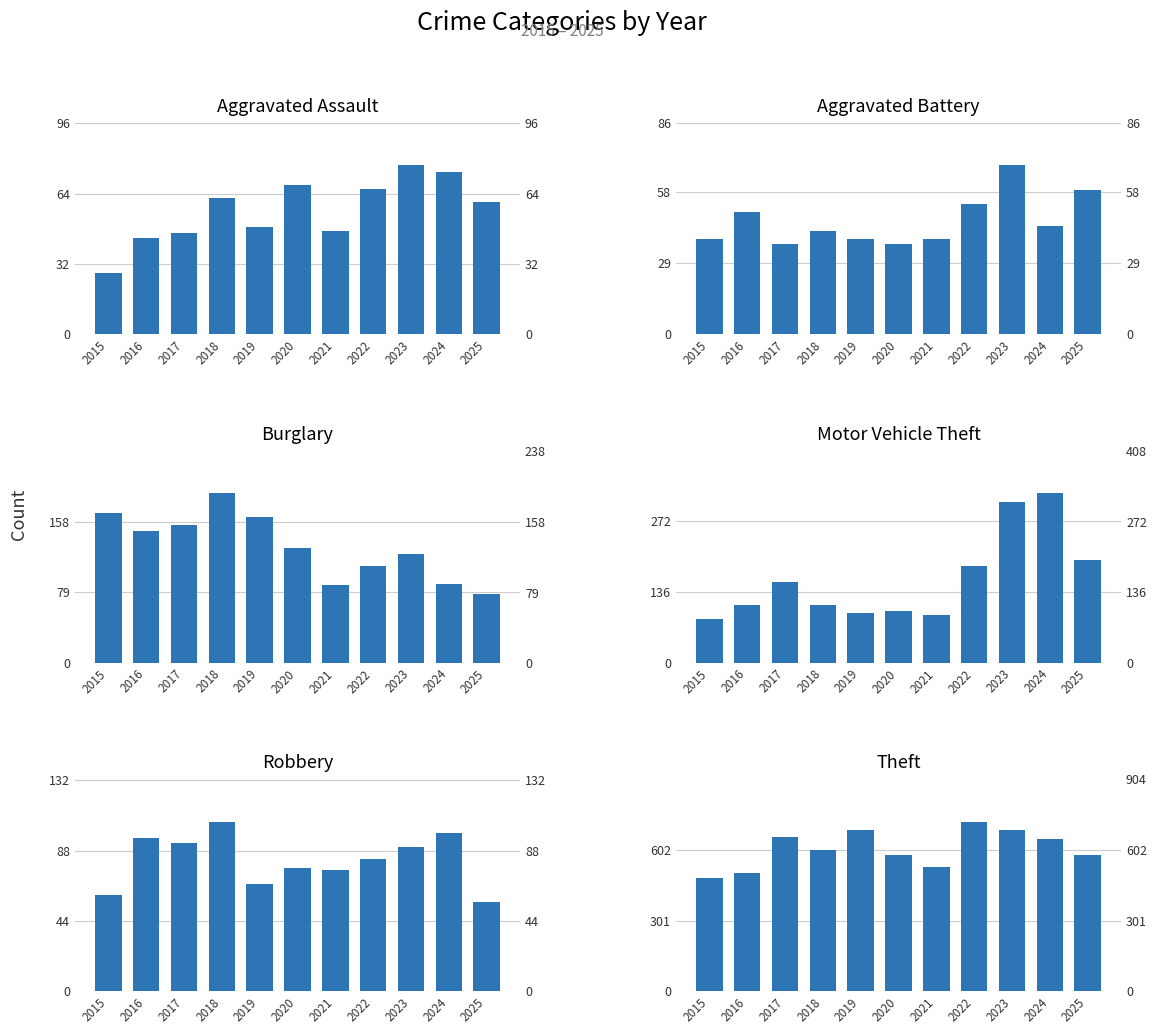

Which category has the lowest value in the Aggravated Assault series?

2015